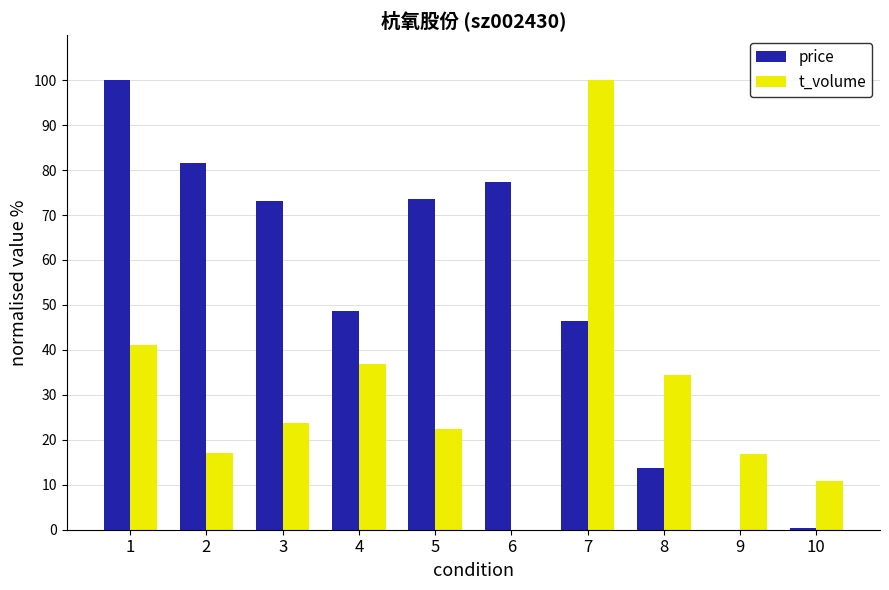

The value of t_volume at 4 is 54.7. True or false?

False